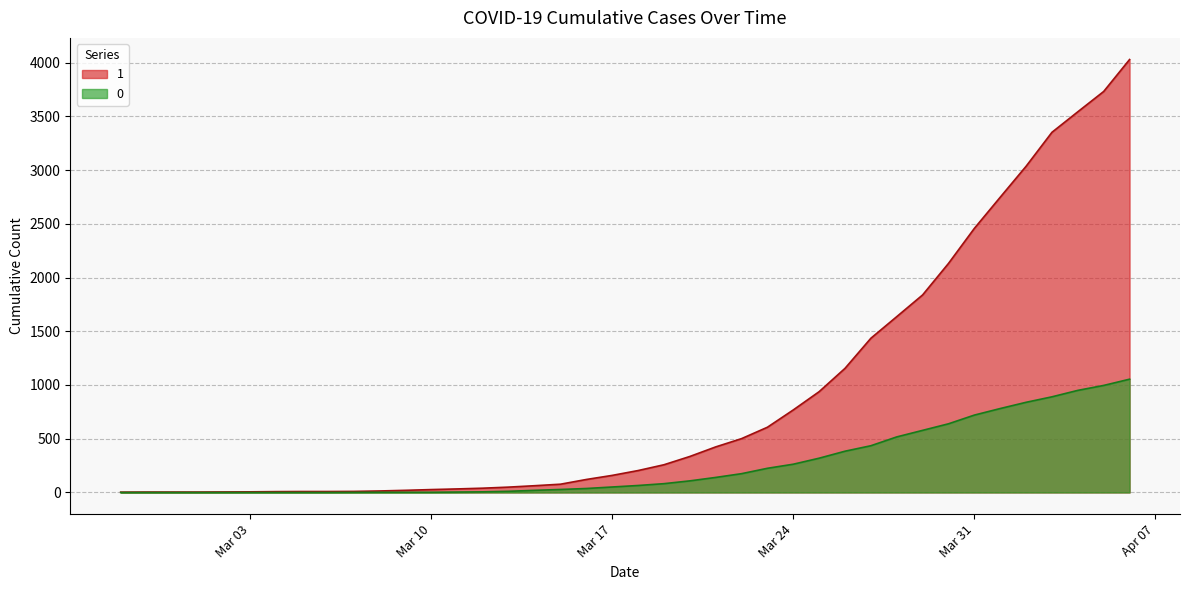

True or false: 1 and 0 intersect in this chart.

False